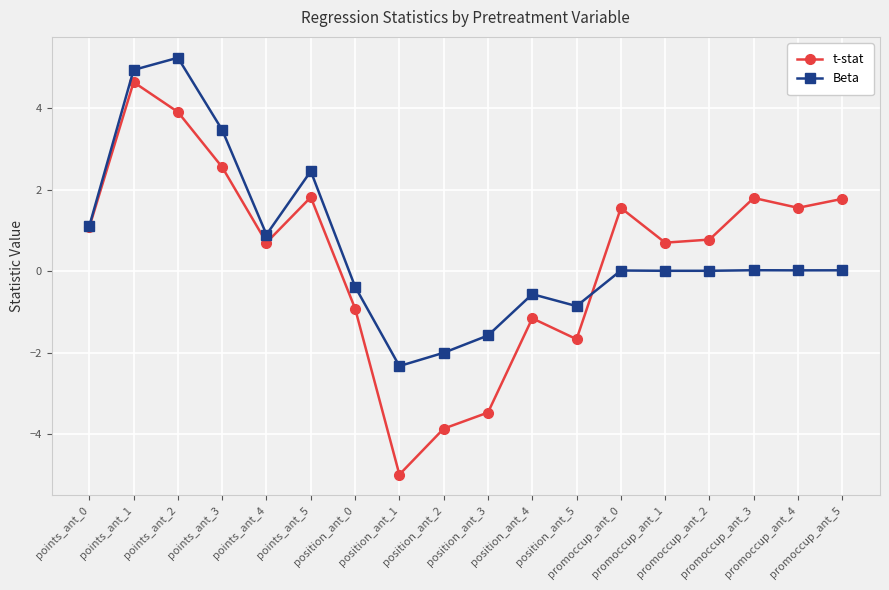

Rank the series at points_ant_1 from highest to lowest value.

Beta, t-stat